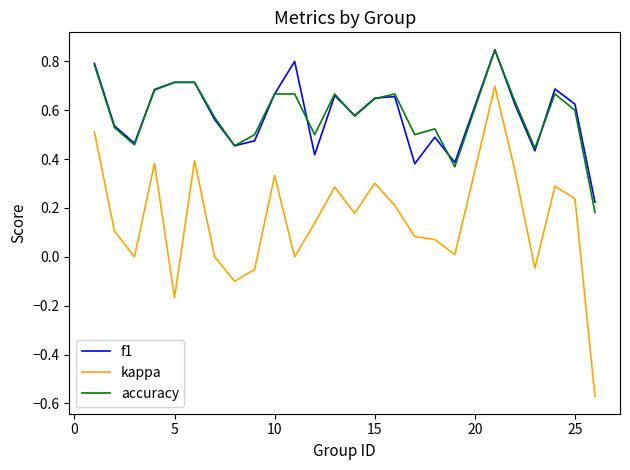

True or false: kappa and accuracy intersect in this chart.

False